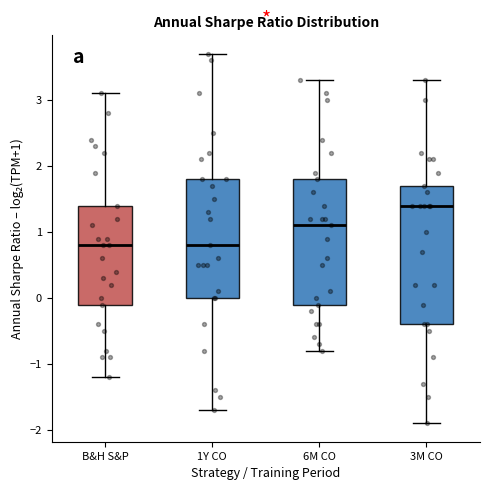

Which box's median line is the highest?

3M CO